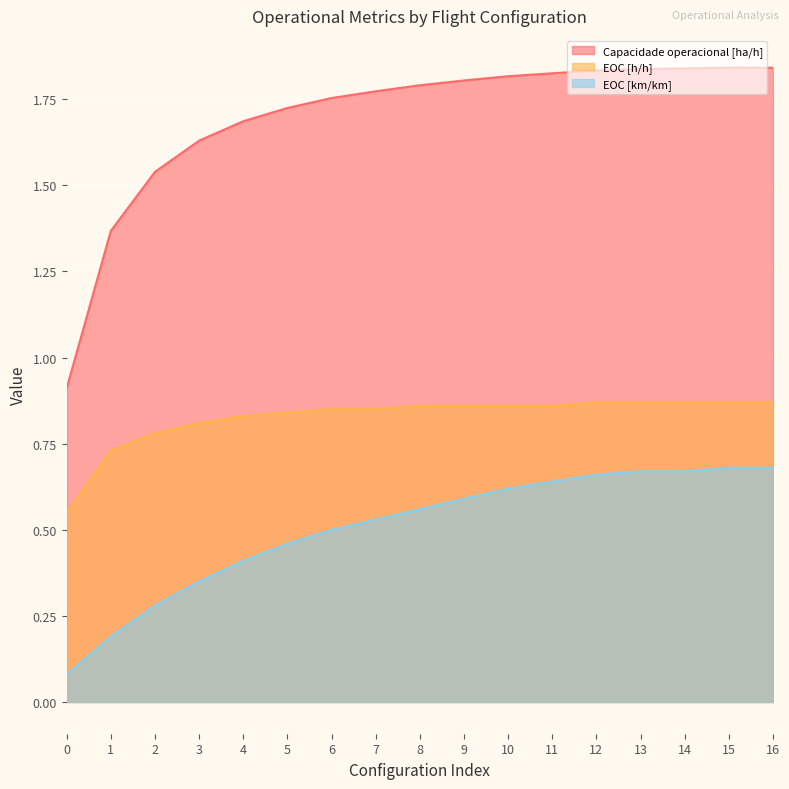

Reading right to left, extract all data points from this chart.

Capacidade operacional [ha/h]: 1.8	1.8	1.8	1.8	1.8	1.8	1.8	1.8	1.8	1.8	1.8	1.7	1.7	1.6	1.5	1.4	0.9
EOC [h/h]: 0.9	0.9	0.9	0.9	0.9	0.9	0.9	0.9	0.9	0.8	0.8	0.8	0.8	0.8	0.8	0.7	0.6
EOC [km/km]: 0.7	0.7	0.7	0.7	0.7	0.6	0.6	0.6	0.6	0.5	0.5	0.5	0.4	0.3	0.3	0.2	0.1